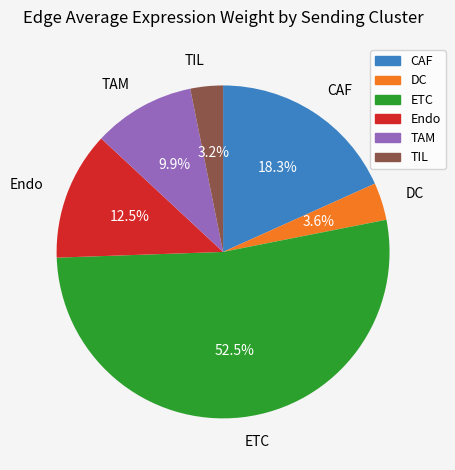

Which slice is the largest?

ETC